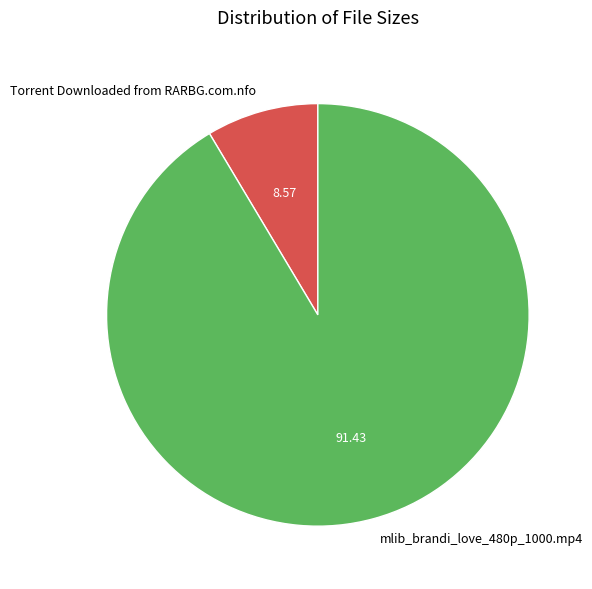

Approximately how many times larger is the value at mlib_brandi_love_480p_1000.mp4 compared to Torrent Downloaded from RARBG.com.nfo?

10.7